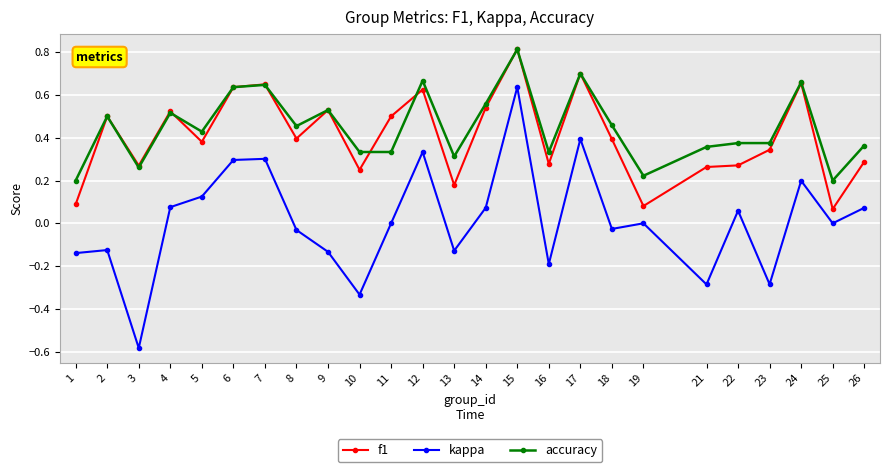

Where is the first local minimum for accuracy?

3